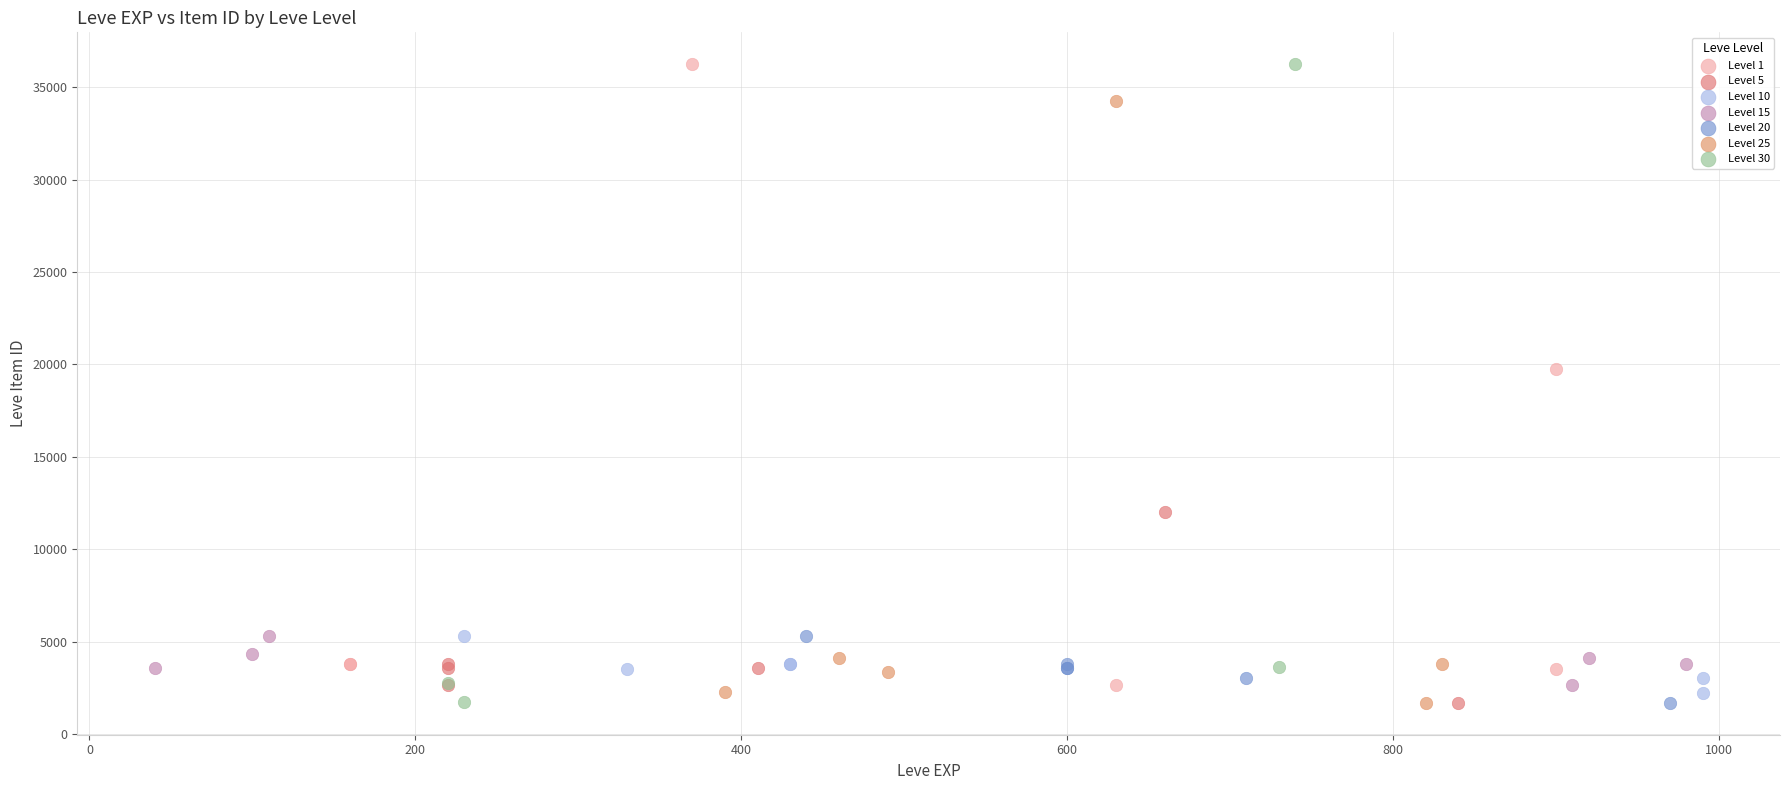

What are all the series names shown in the legend?

Level 1, Level 5, Level 10, Level 15, Level 20, Level 25, Level 30